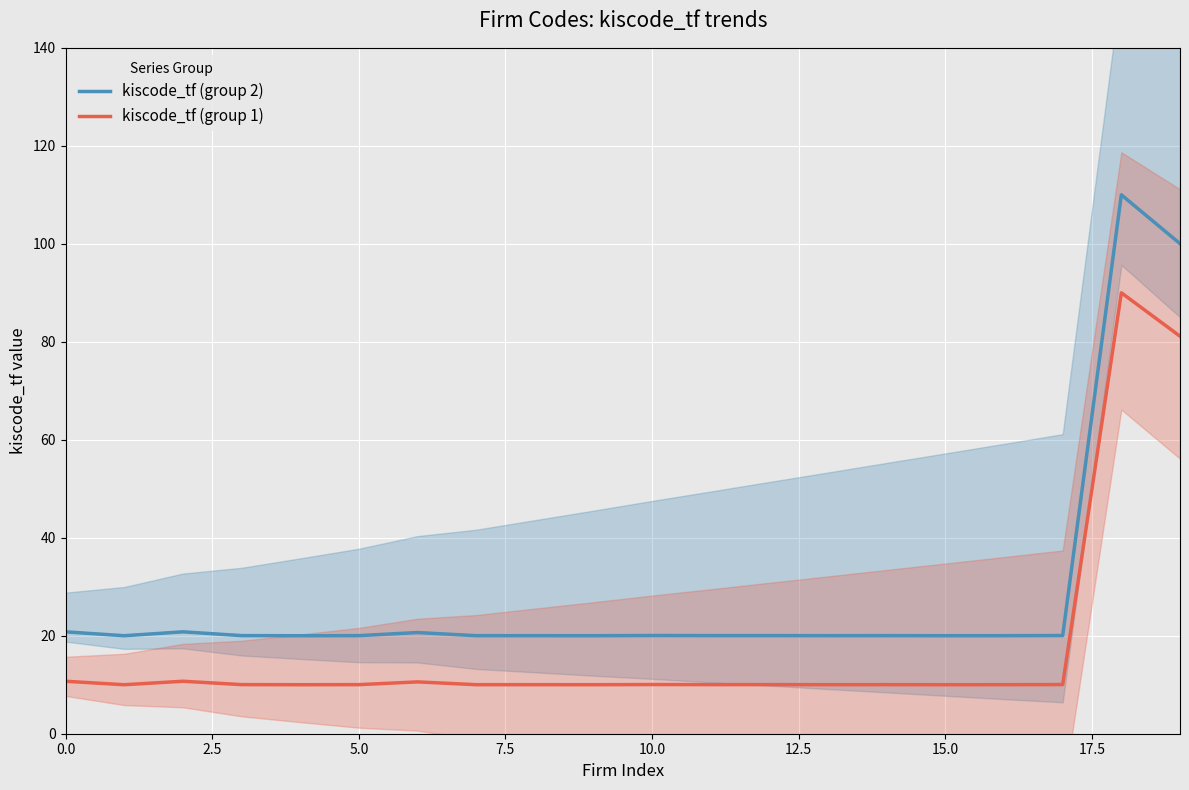

At which label does kiscode_tf (group 2) reach its peak?

18